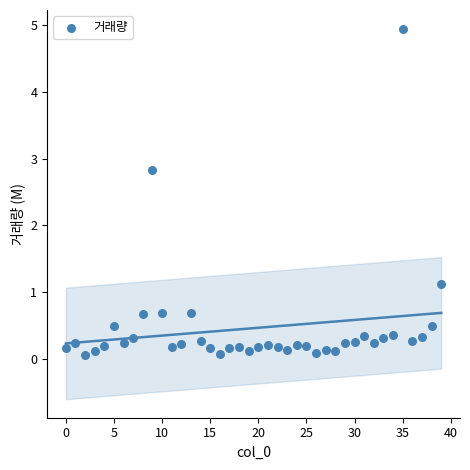

What is the range of Y values (max minus min)?

4.9